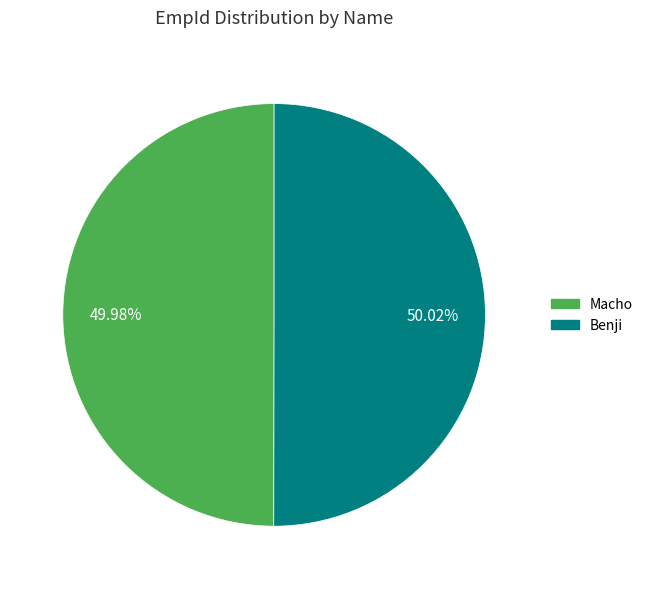

What is the ratio of the value at Benji to the value at Macho?

1.0